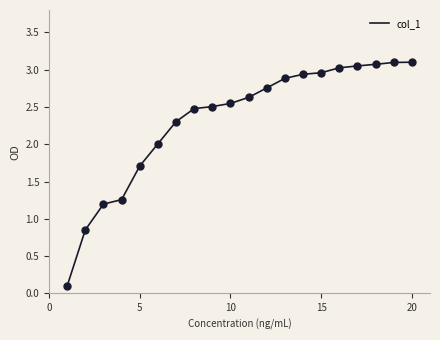

What is the greatest value displayed?

3.1